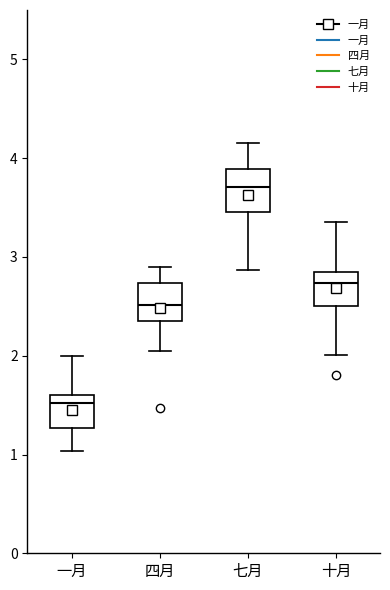

Which box has the lowest median line?

一月